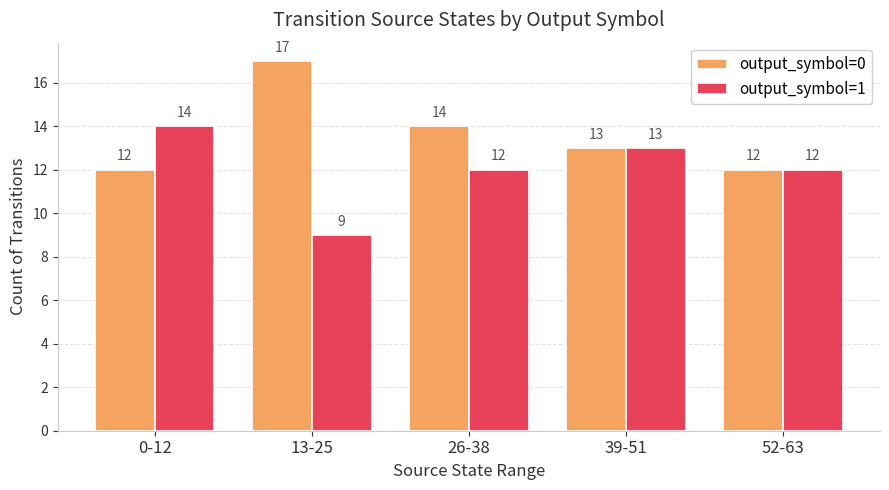

Reading left to right, what are all the values shown in this chart?

output_symbol=0: 12	17	14	13	12
output_symbol=1: 14	9	12	13	12